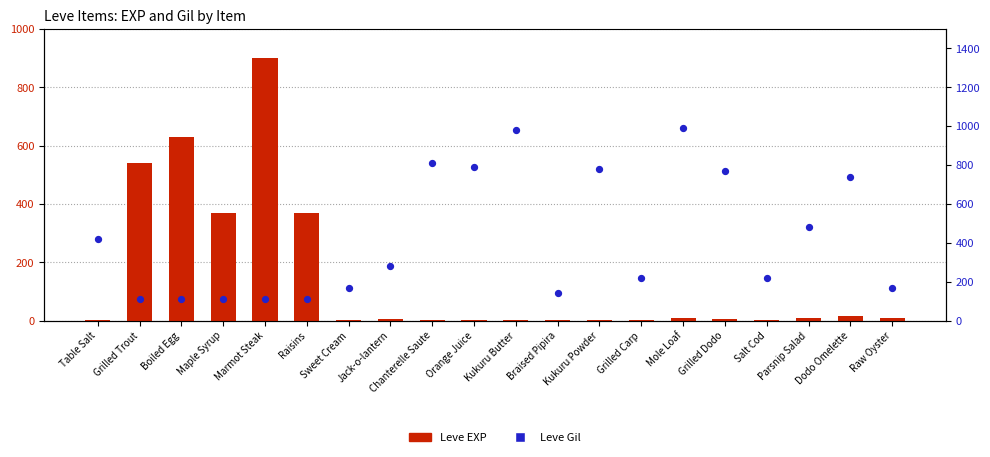

What are all the series names shown in the legend?

Leve EXP, Leve Gil